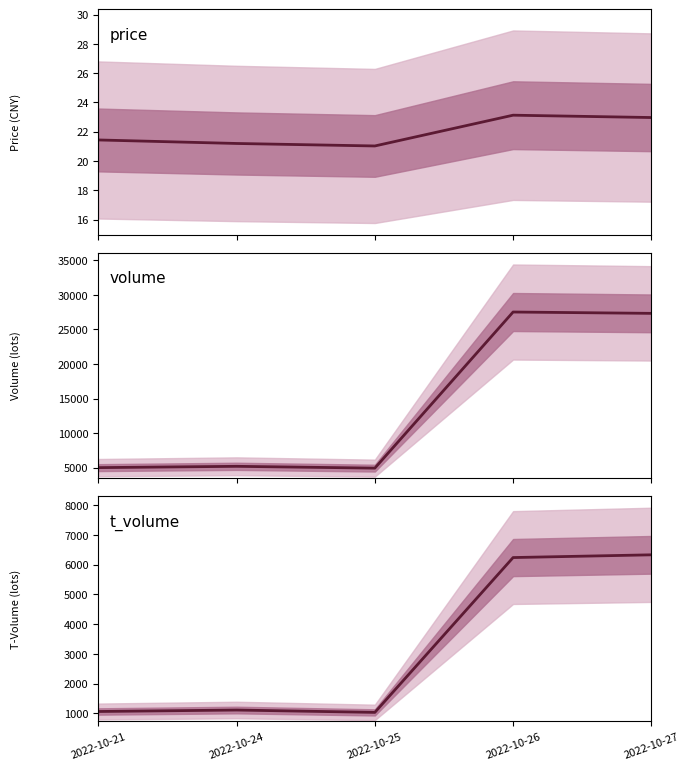

What are all the series names shown in the legend?

price, volume, t_volume